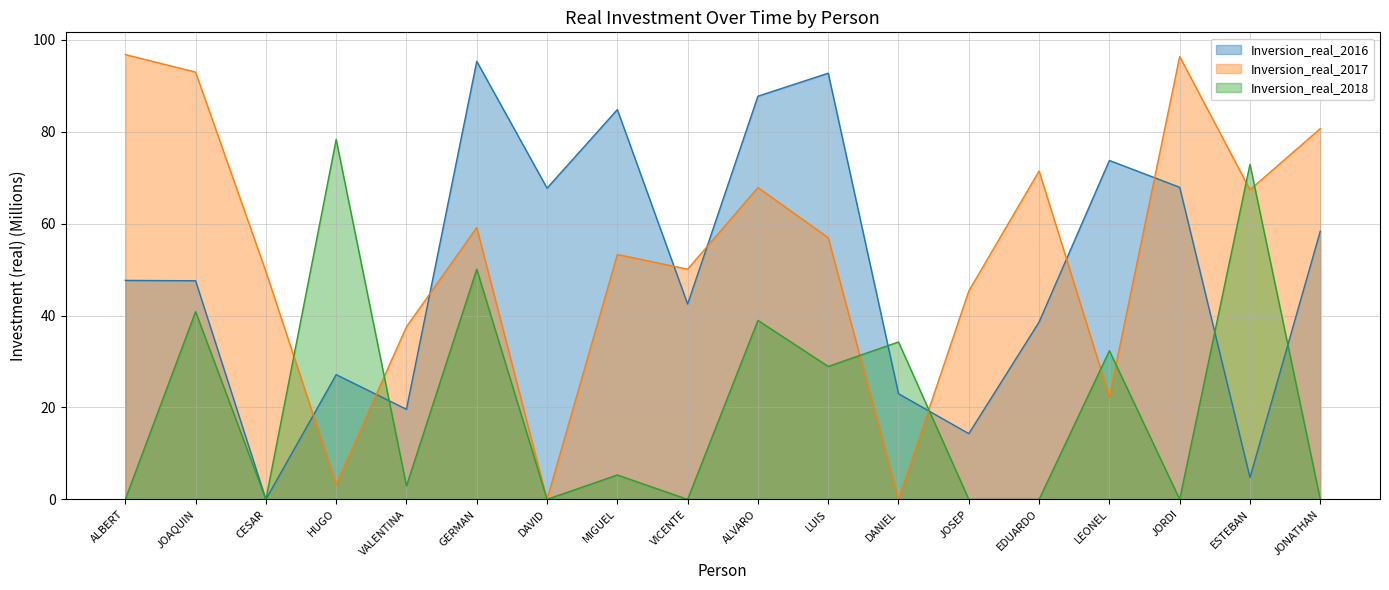

At how many categories does at least one series exceed 4?

18